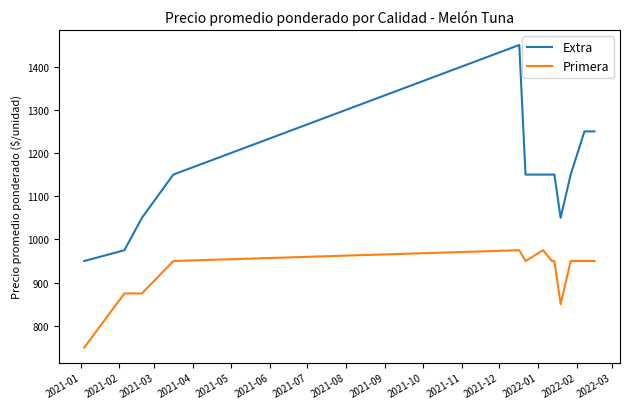

List the series in order of their overall mean, highest first.

Extra, Primera